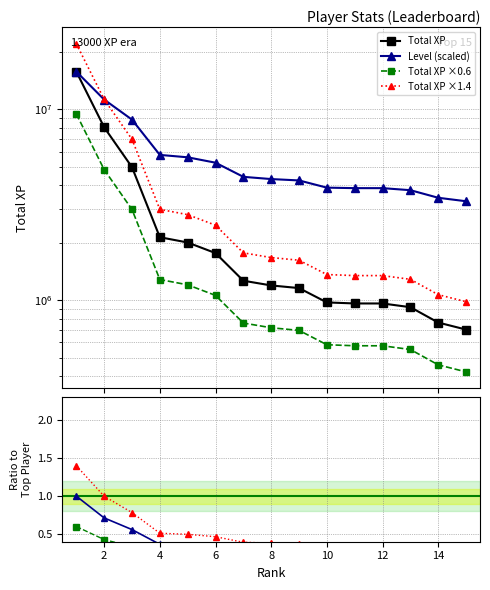

The Total XP series shows 1493075.1 at 12. True or false?

False